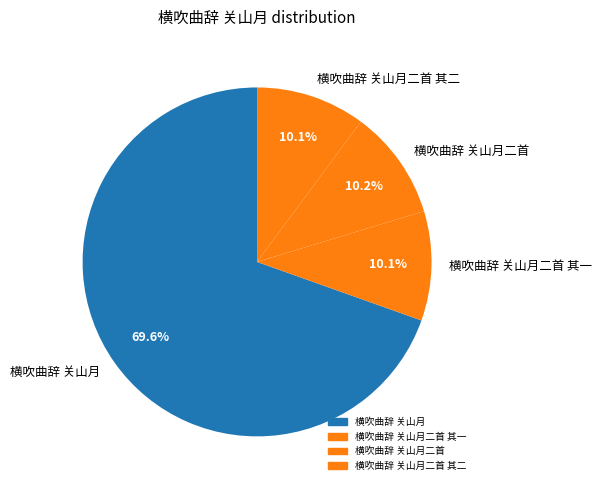

What is the majority slice?

横吹曲辞 关山月